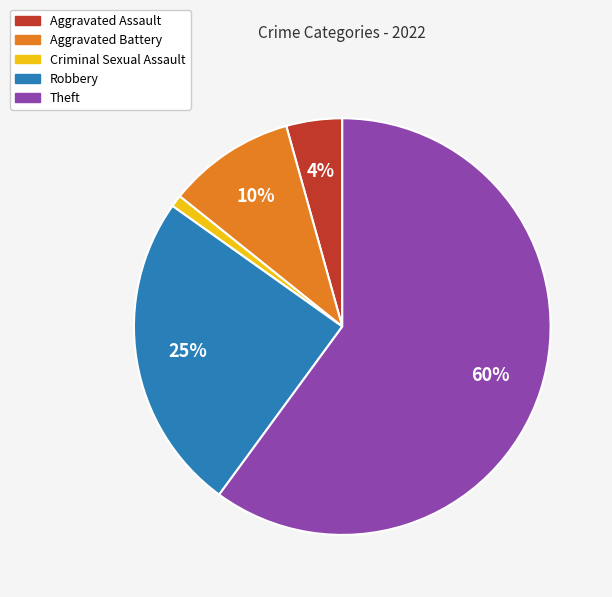

To the nearest percent, what portion does Aggravated Battery represent?

10%